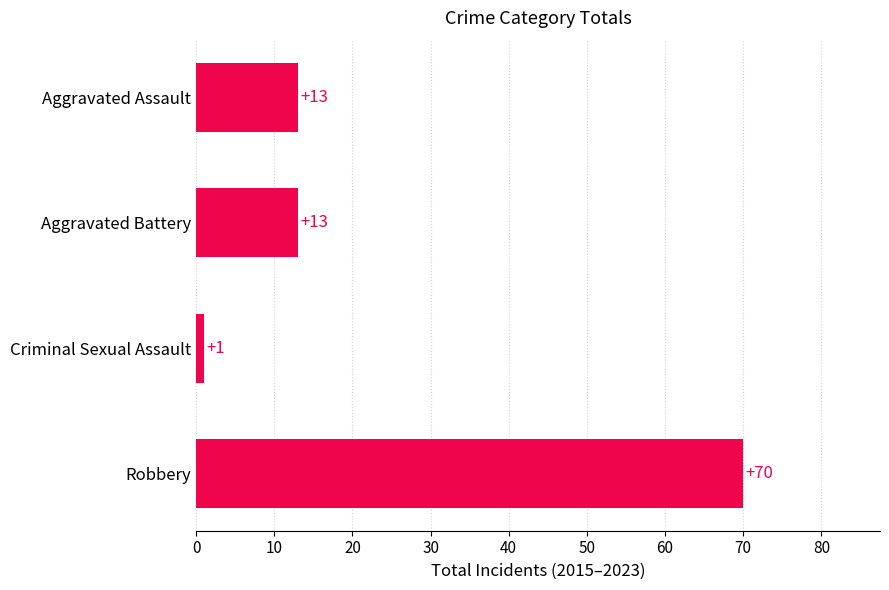

What is the label of the 1st bar from the top?

Aggravated Assault